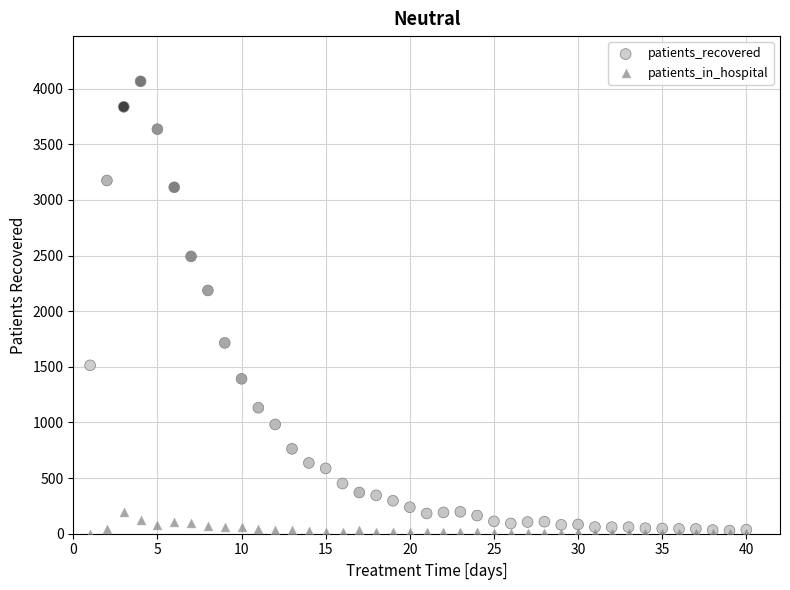

In the patients_recovered series, what Y value is closest to 2046?

2186